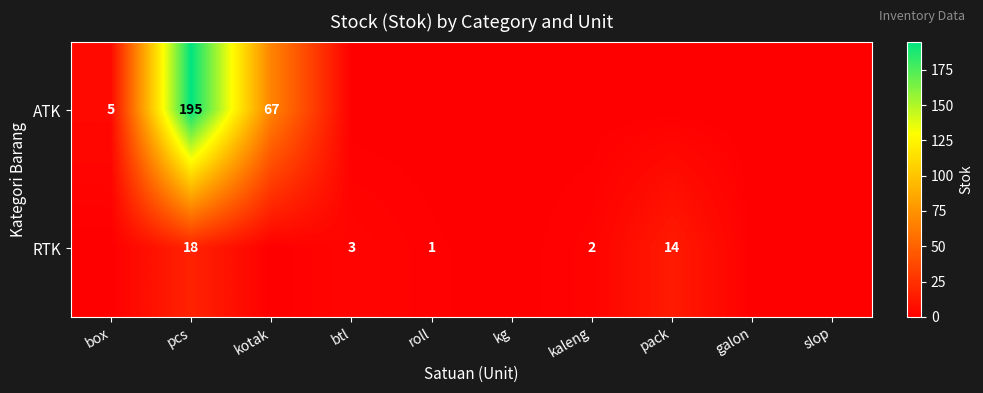

The value of ATK at pcs is 298. True or false?

False